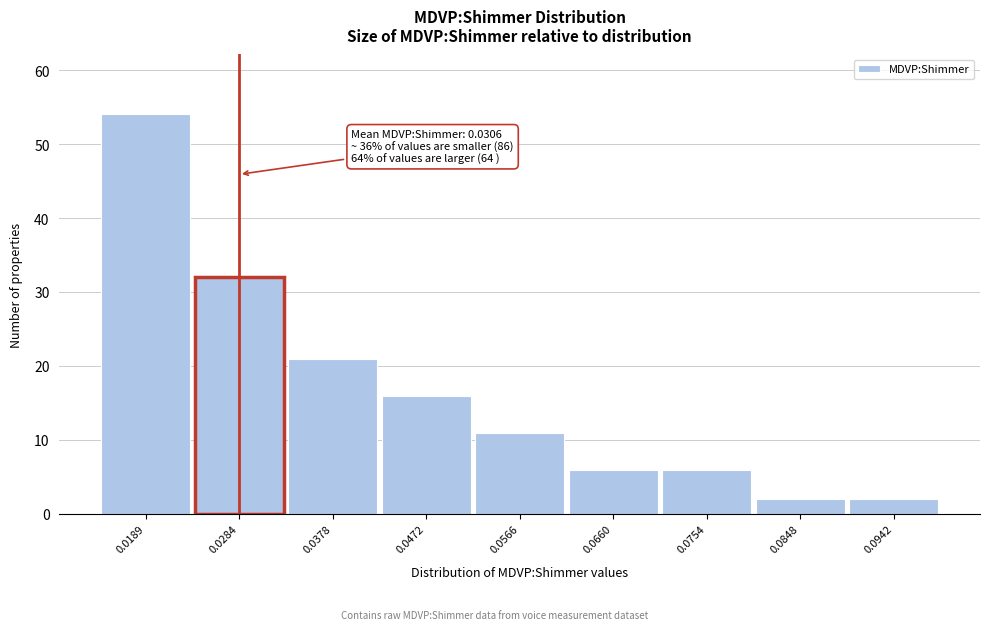

Reading left to right, what are all the values shown in this chart?

54	32	21	16	11	6	6	2	2